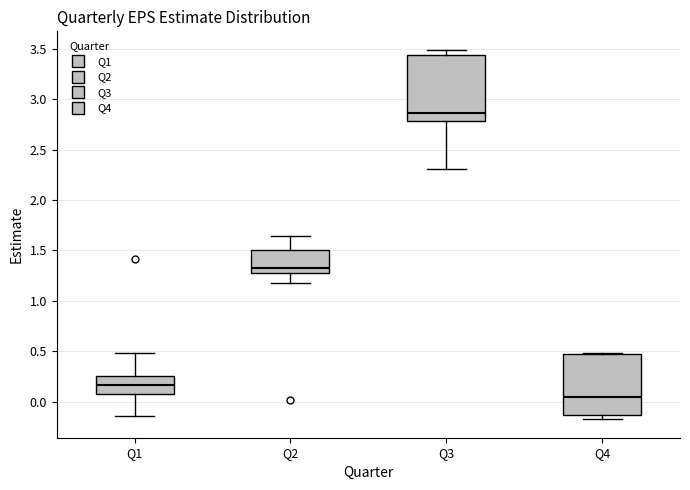

Reading left to right, read every box against the y-axis: the position of its median line, the range the box covers, and the ends of its whiskers. The values are not printed on the chart, so give them approximately, as read against the axis.

Q1: median 0.15, box 0.05 to 0.25, whiskers -0.15 to 0.50
Q2: median 1.35, box 1.30 to 1.50, whiskers 1.15 to 1.65
Q3: median 2.85, box 2.80 to 3.45, whiskers 2.30 to 3.50
Q4: median 0.05, box -0.15 to 0.45, whiskers -0.15 (just below the box's lower edge) to 0.50